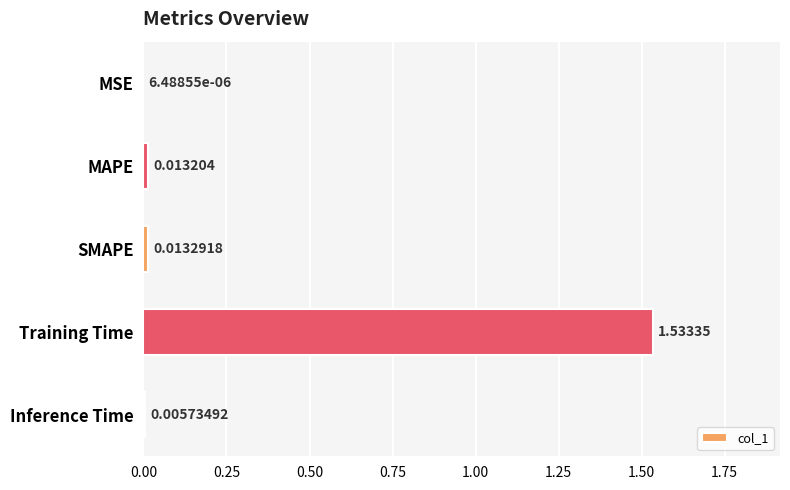

What is the sum of all values?

1.6